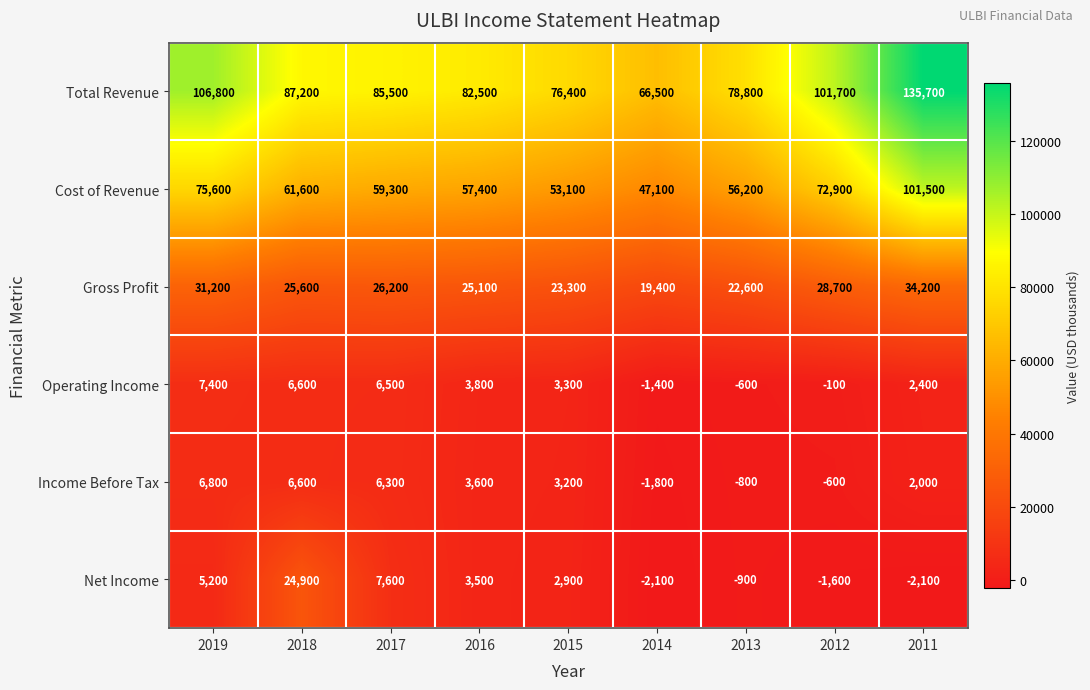

Count the number of data series in this chart.

6